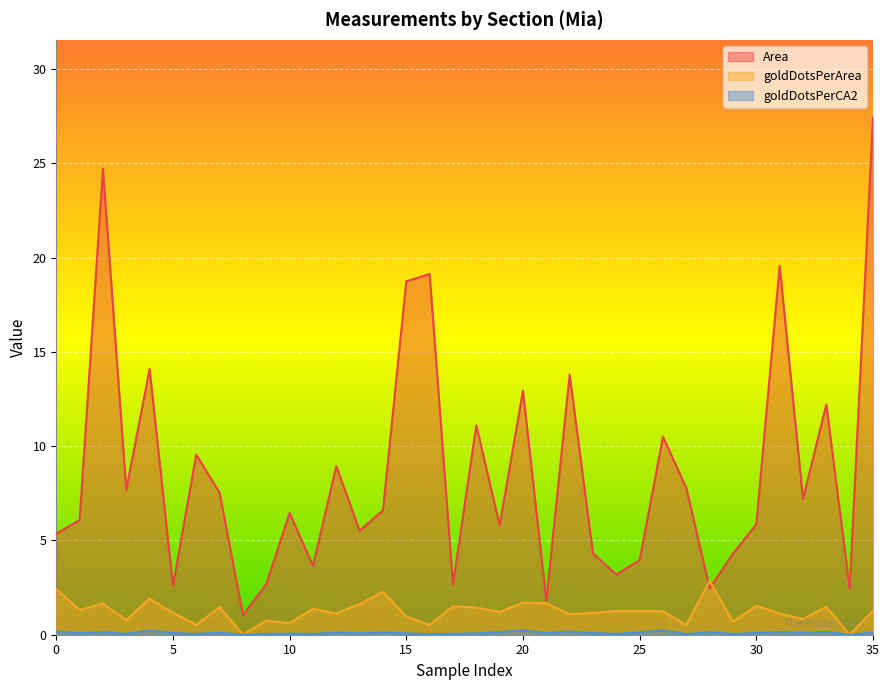

How many interior local valleys does the Area series have?

12